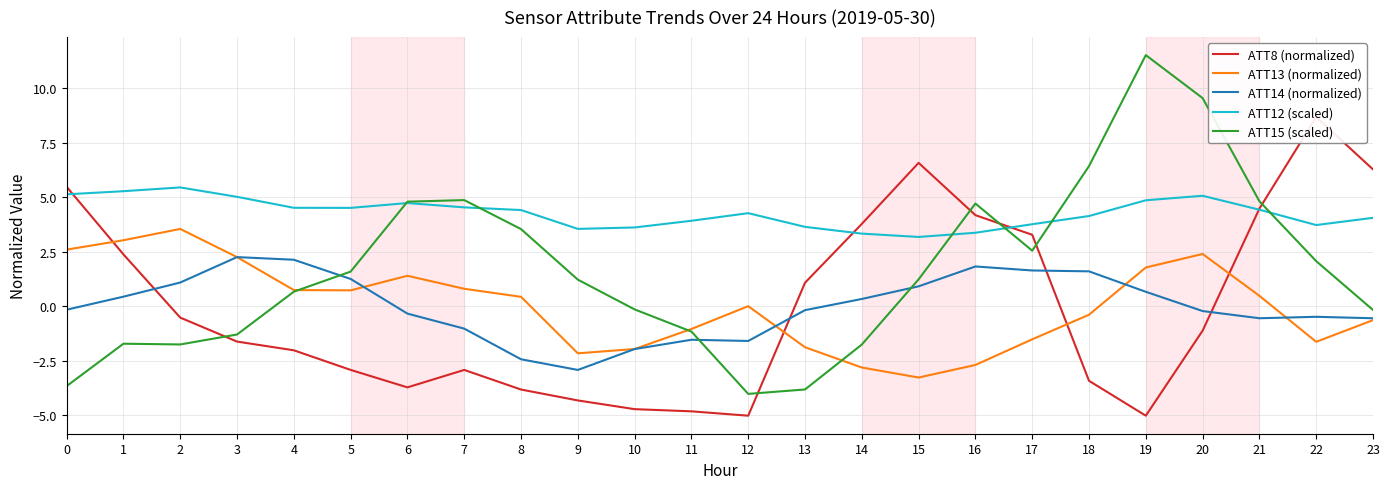

Where do ATT15 (scaled) and ATT12 (scaled) first cross each other?

5 and 6